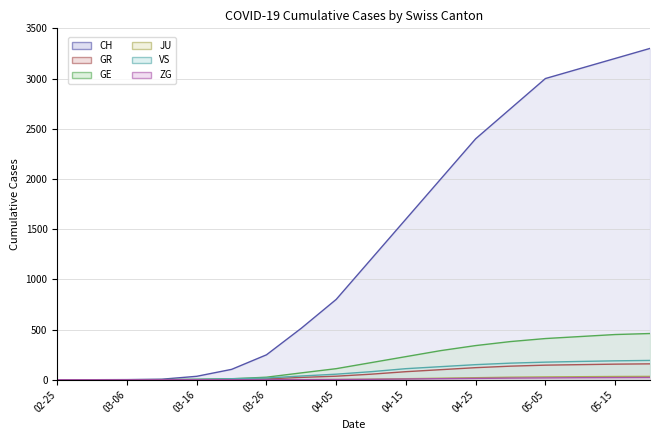

What are all the series names shown in the legend?

CH (line), GR (line), GE (line), JU (line), VS (line), ZG (line)